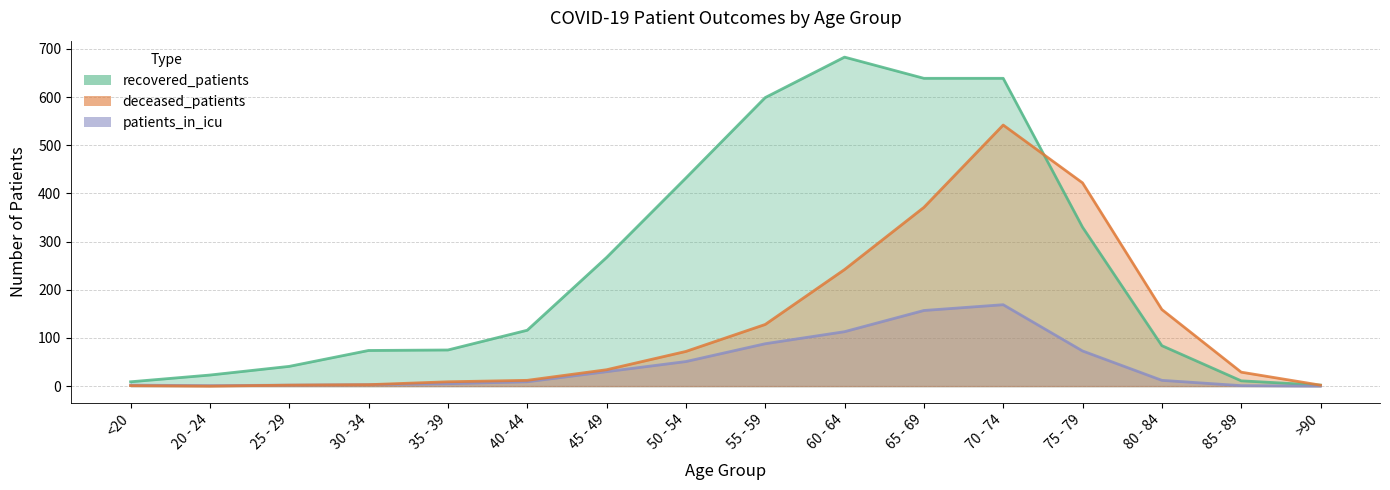

What is the average value of the deceased_patients series?

127